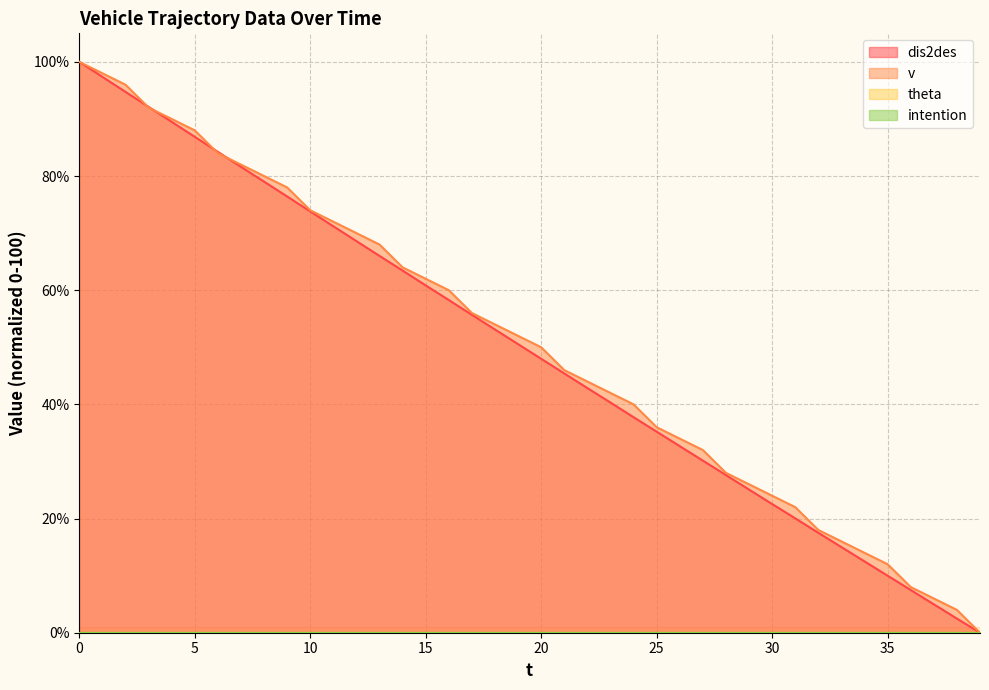

What is the value of the dis2des point at the 8th from the left?

81.6